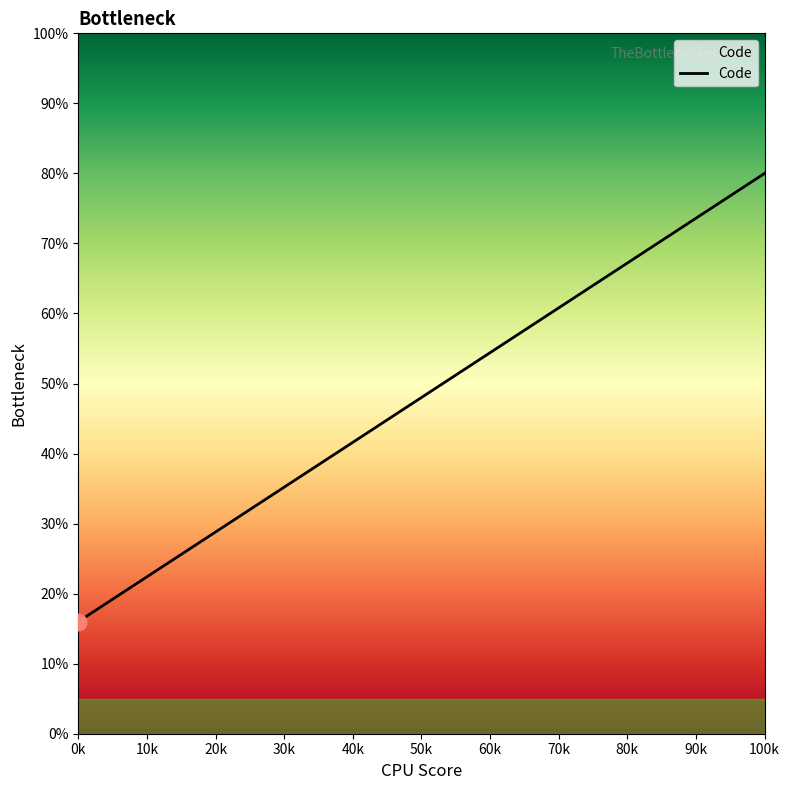

What is the difference between the maximum and second lowest values?

57.6